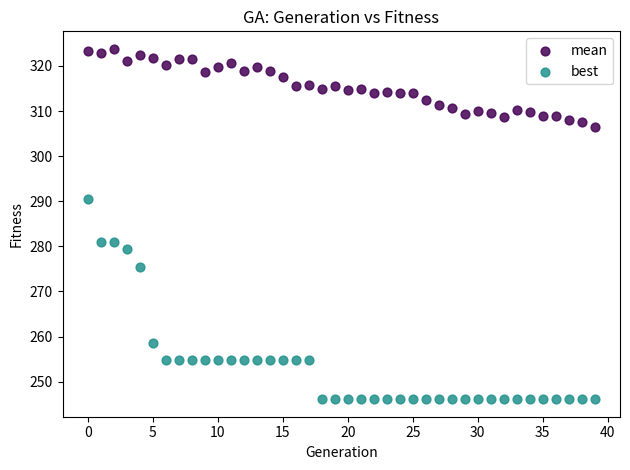

Which series reaches the minimum Y coordinate?

best